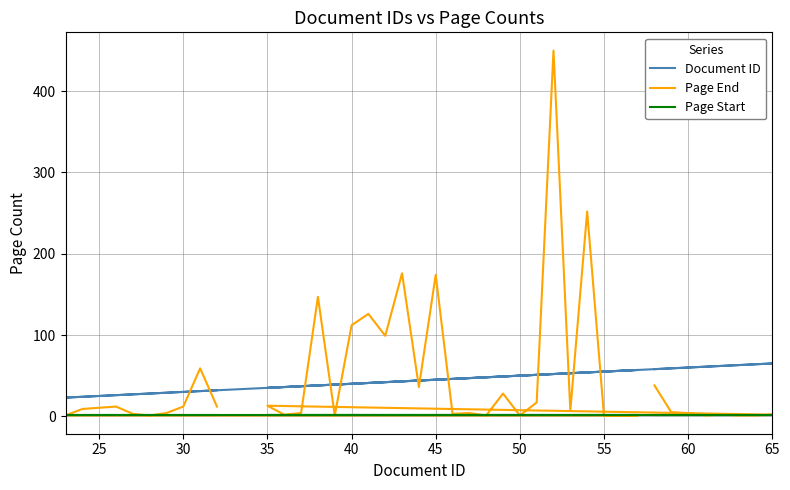

What is the average value of the Page End series?

46